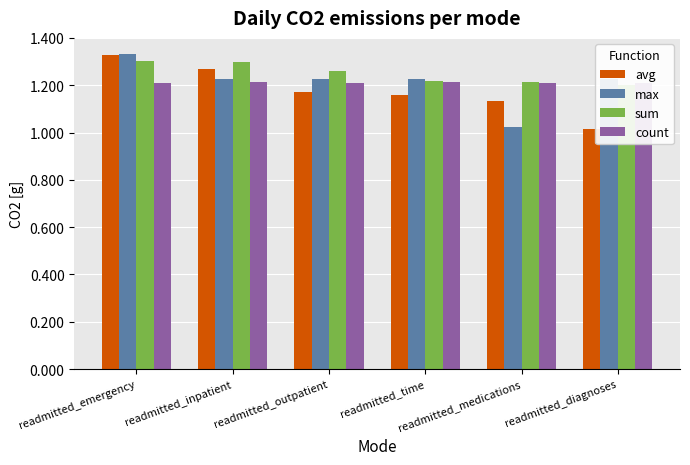

What is the average value of the count series?

1.2